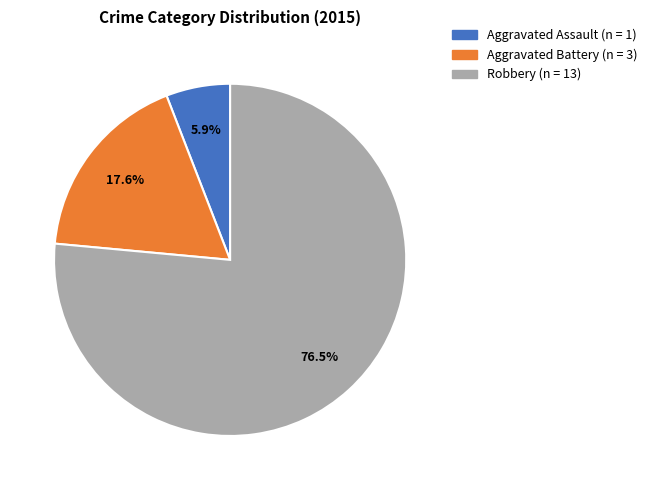

What is the ratio of the value at Aggravated Assault to the value at Aggravated Battery?

0.3